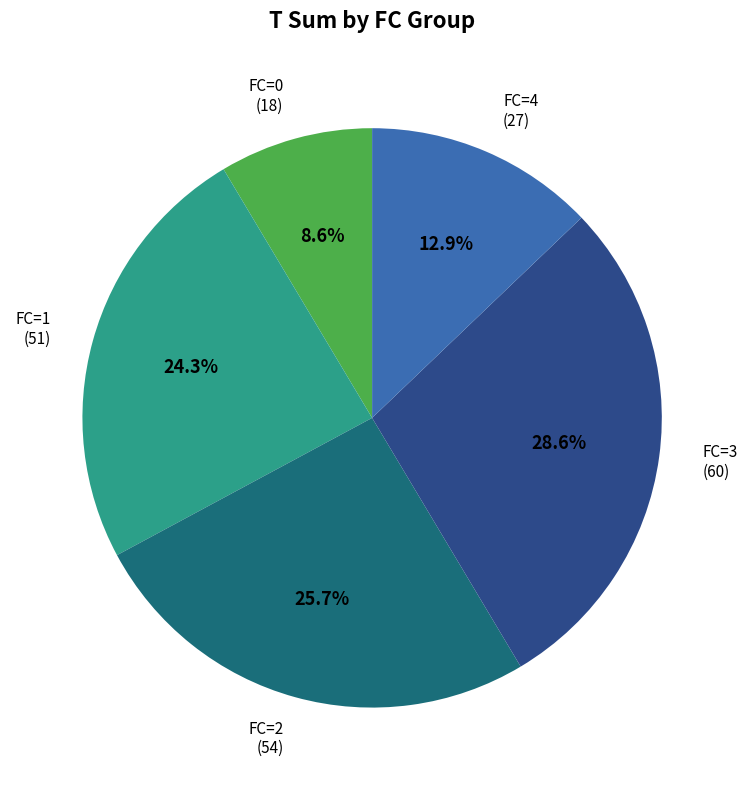

Is there a majority slice in this chart?

No